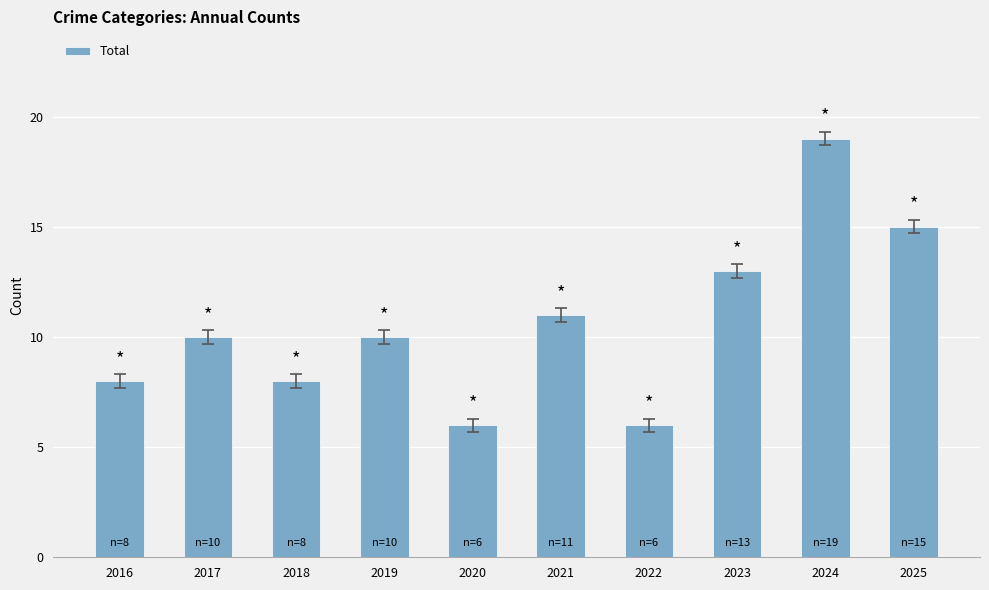

What is the change in value from 2020 to 2021?

+5